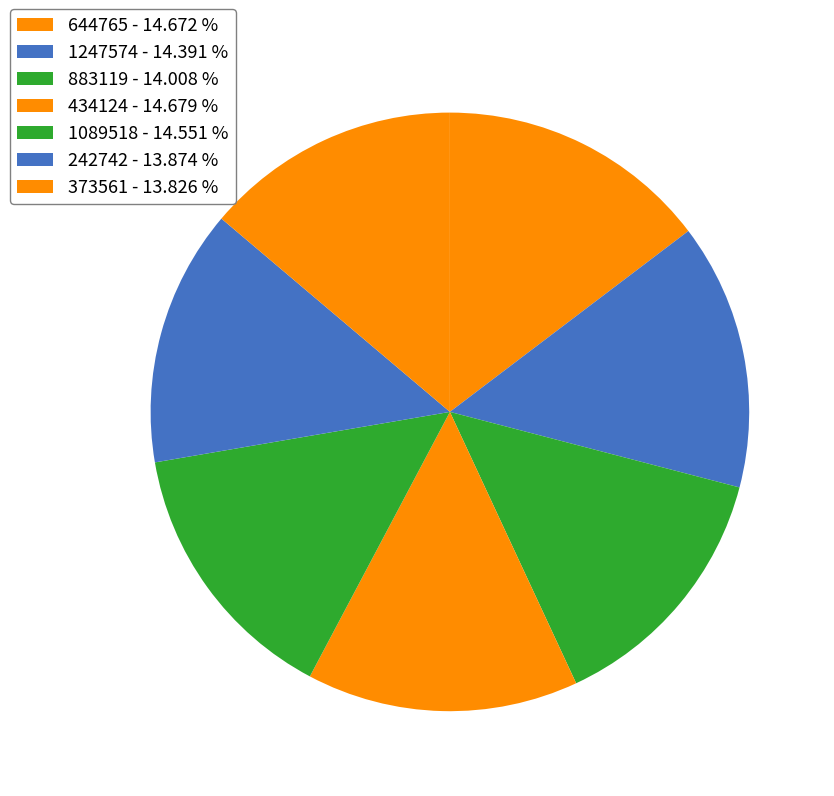

To the nearest percent, what is the average slice percentage?

14%